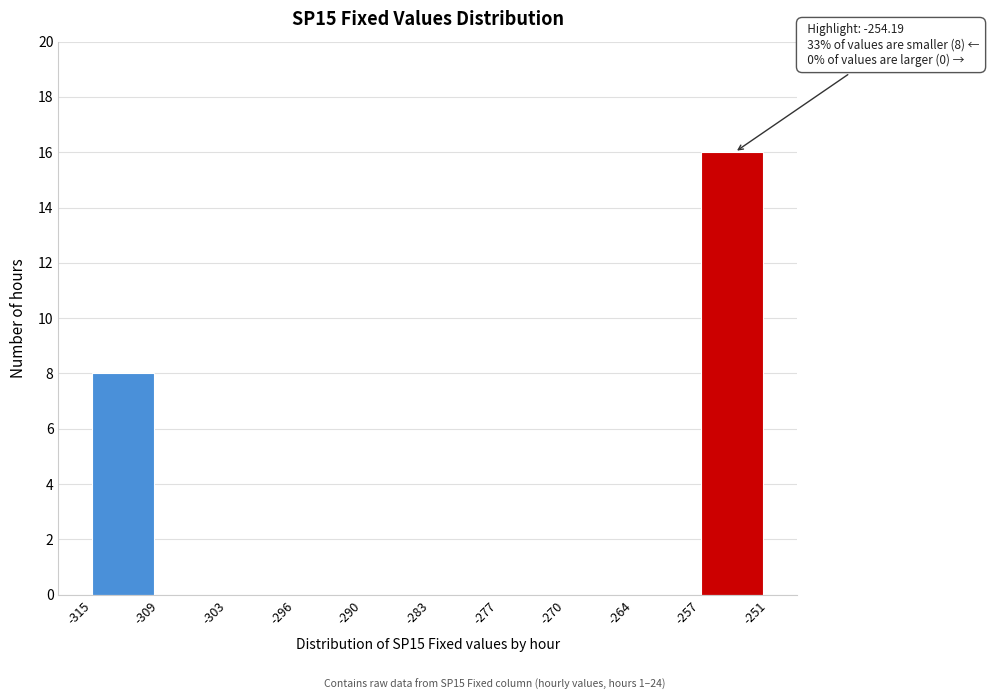

Over which range of the x-axis is the bar tallest?

-257 to -251